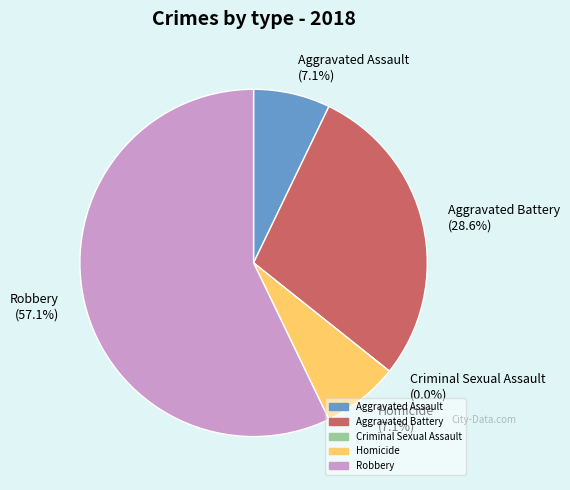

What is the majority slice?

Robbery